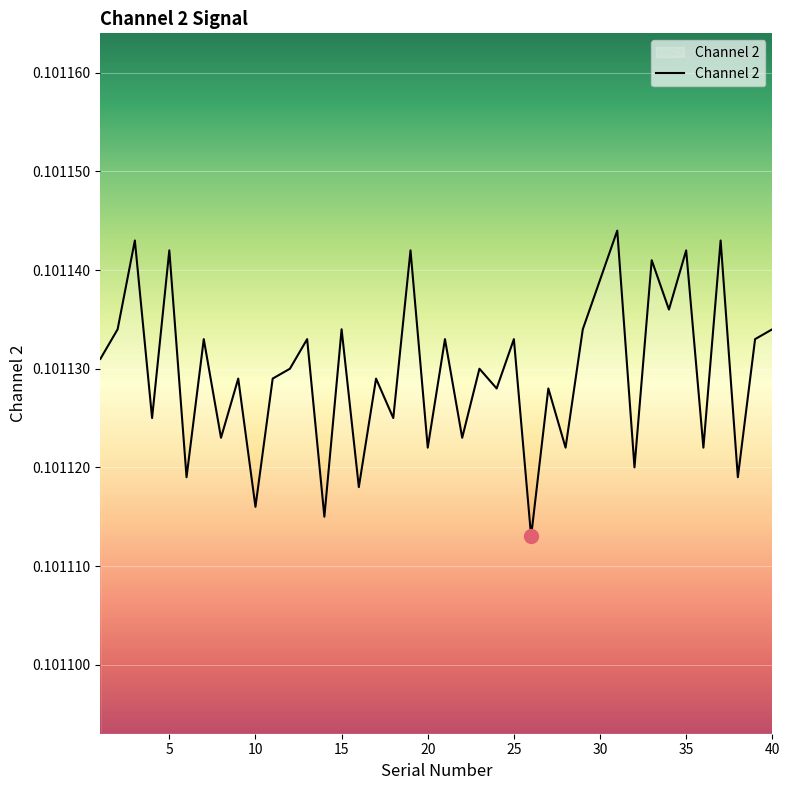

How many values are between 0 and 1?

40